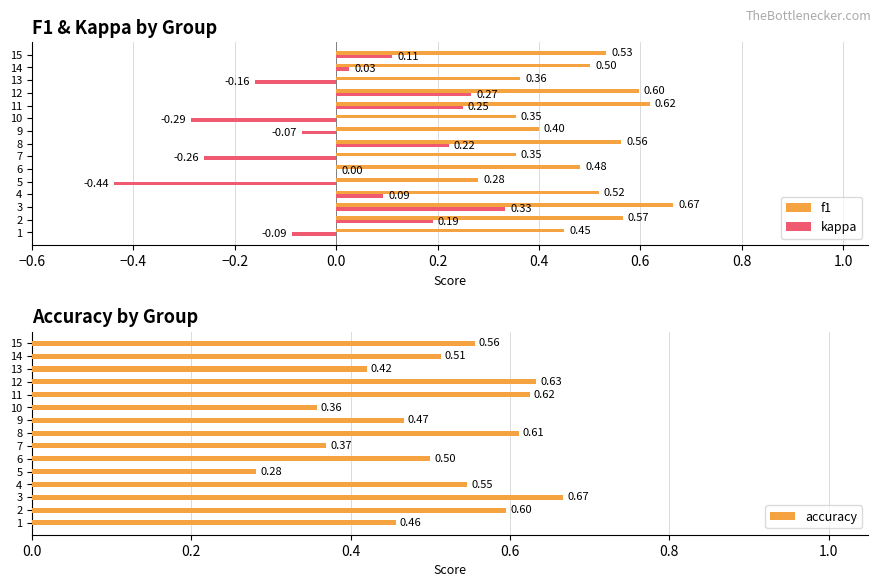

How many data points does each series have?

15